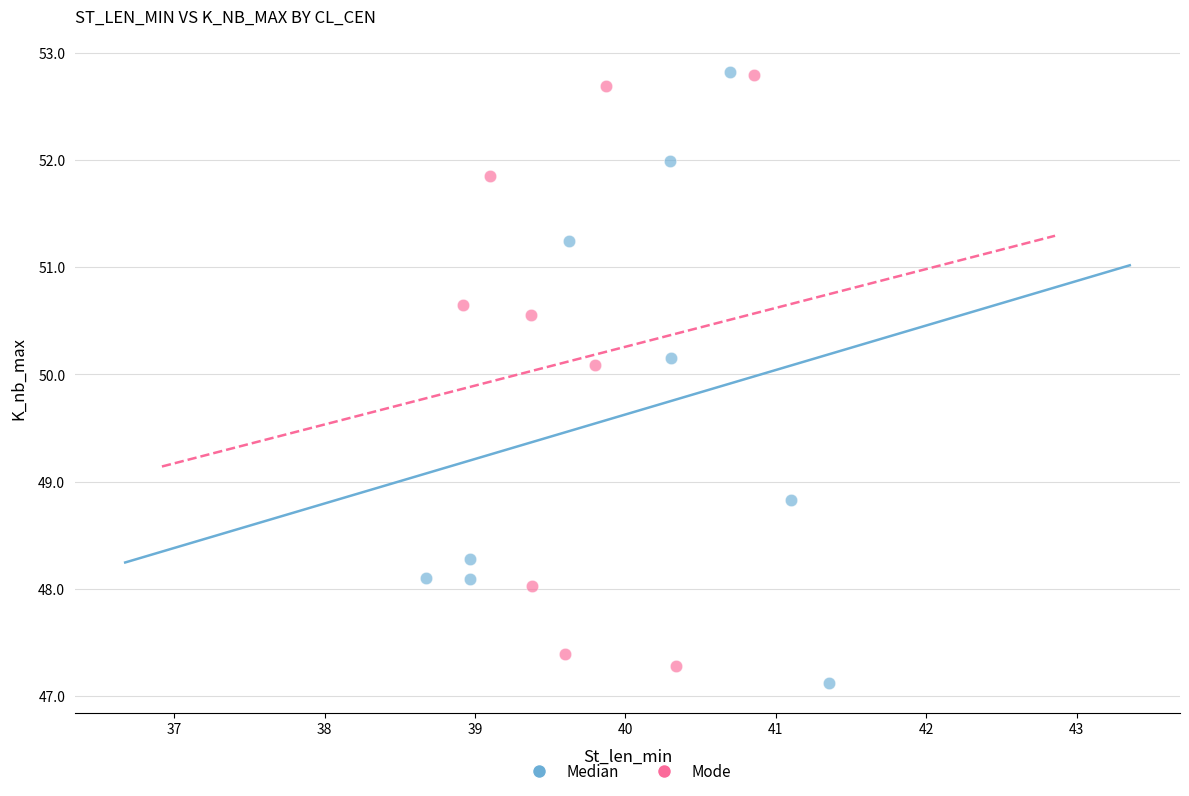

What are all the series names shown in the legend?

Median, Mode